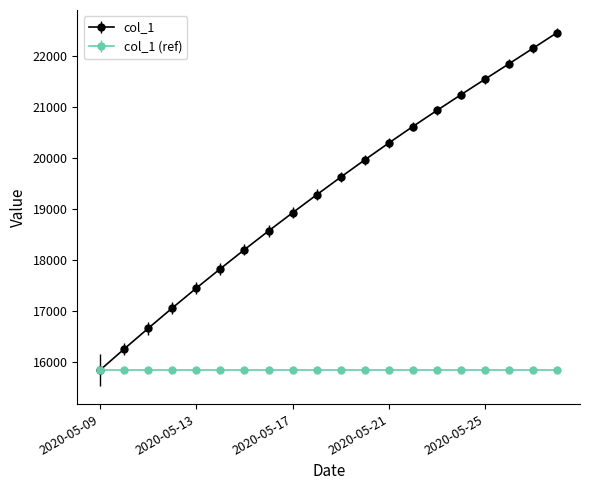

Rank the series by their average value, from highest to lowest.

col_1, col_1 (ref)